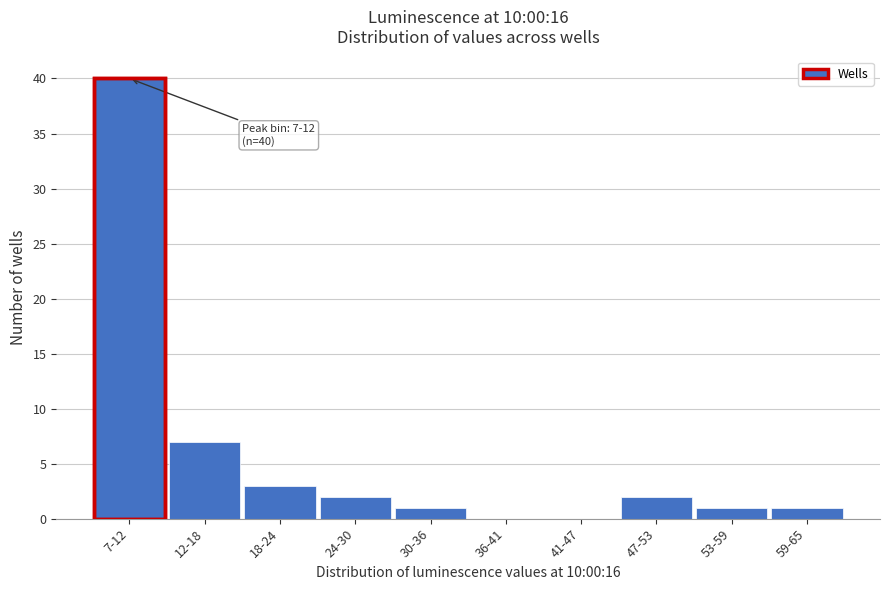

Reading left to right, transcribe all the data shown in this chart.

7-12=40	12-18=7	18-24=3	24-30=2	30-36=1	36-41=0	41-47=0	47-53=2	53-59=1	59-65=1